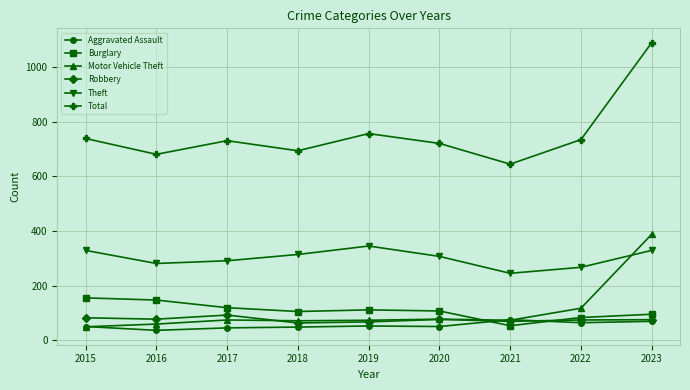

What is the value of the Robbery point at the 6th from the left?

76